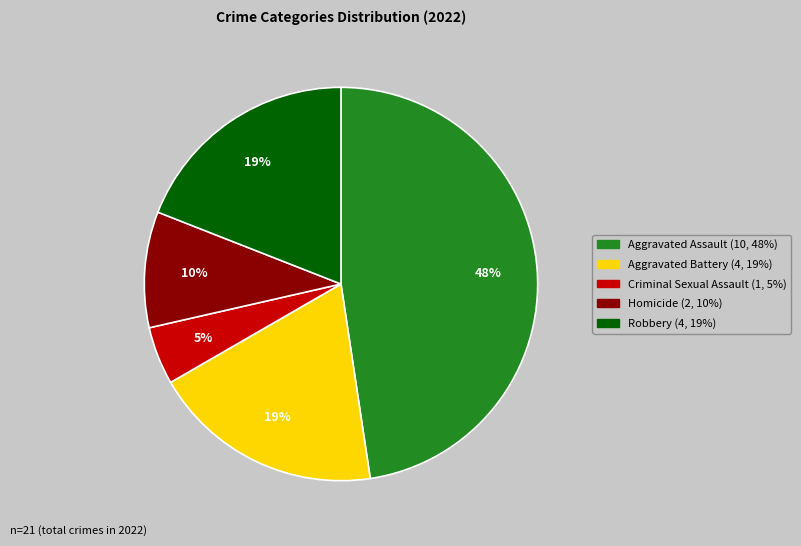

What is the smallest slice in the pie chart?

Criminal Sexual Assault